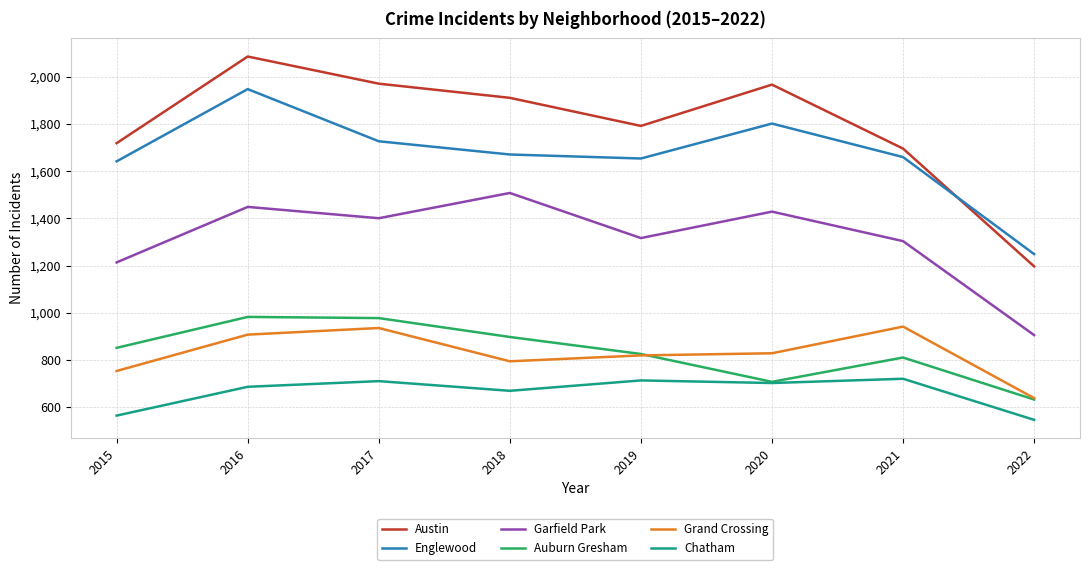

What is the maximum value for Englewood?

1948